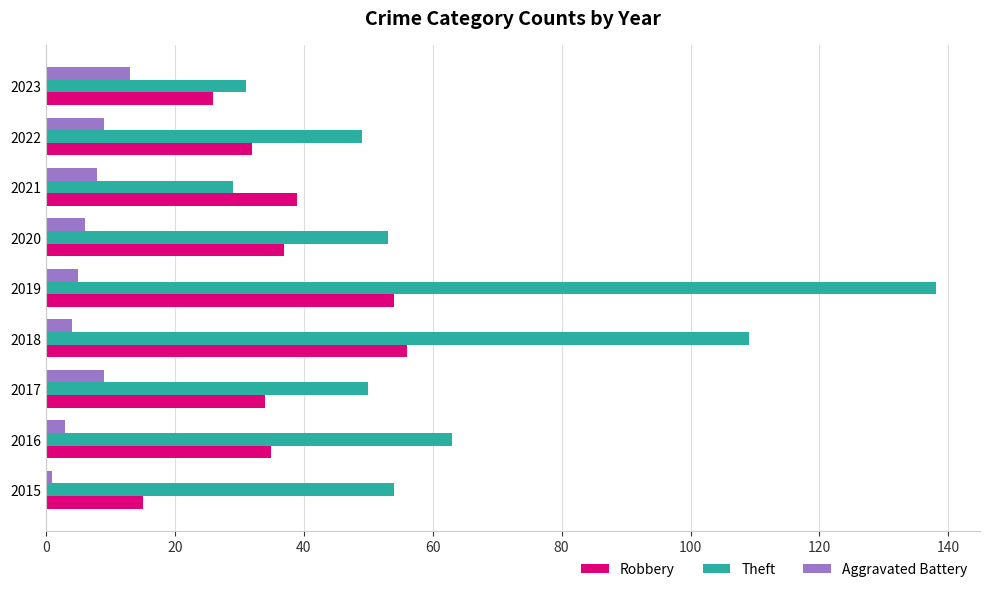

Is it true that Theft equals 66 at 2017?

False